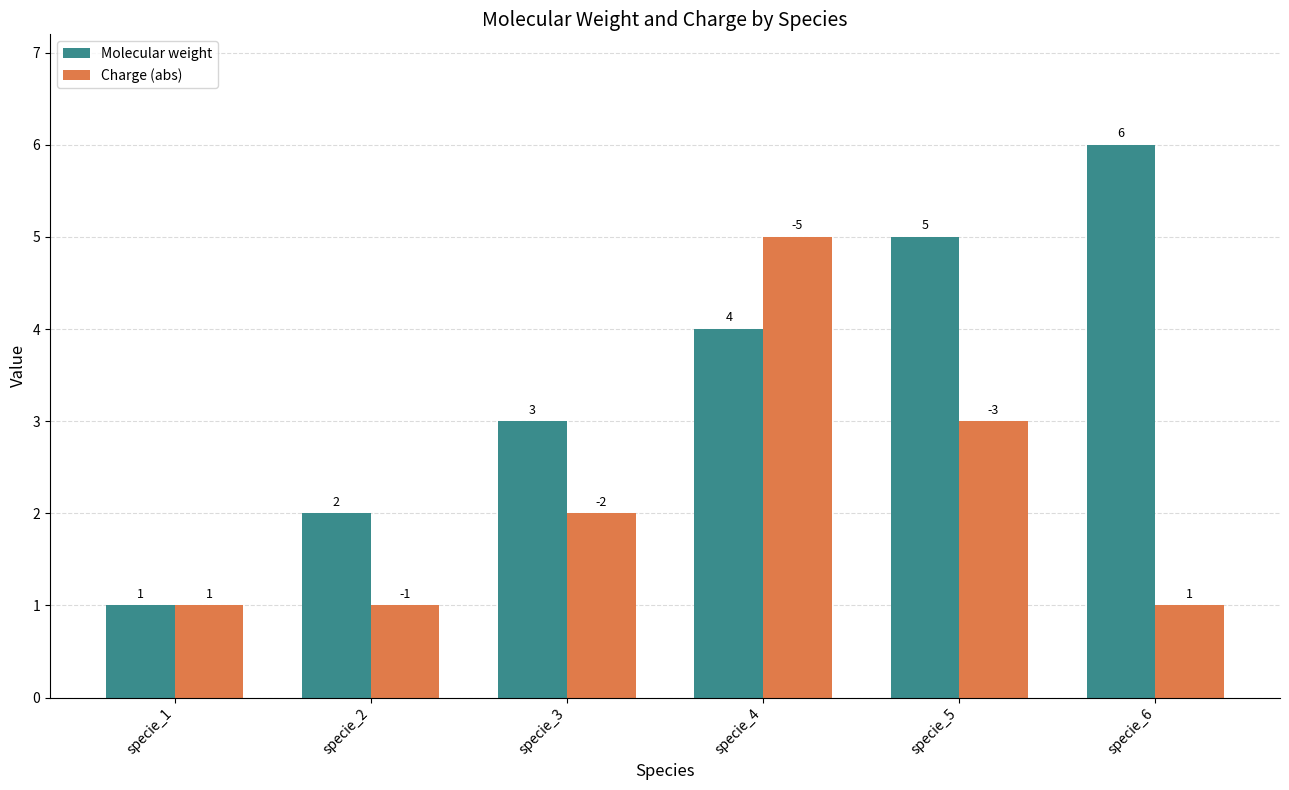

Which series changed the most between specie_3 and specie_4?

Charge (abs)